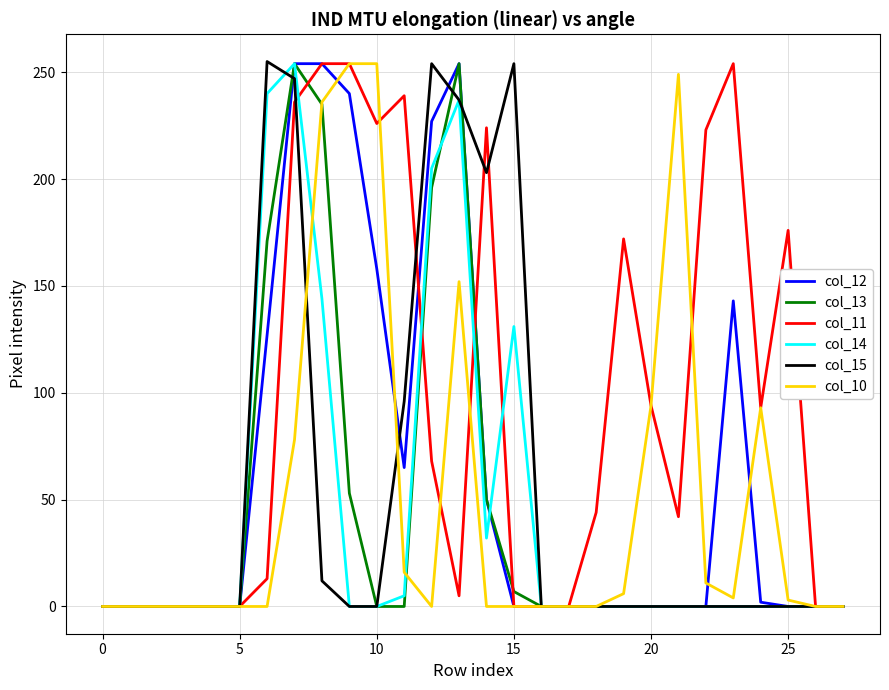

Which series has the largest total across all categories?

col_11